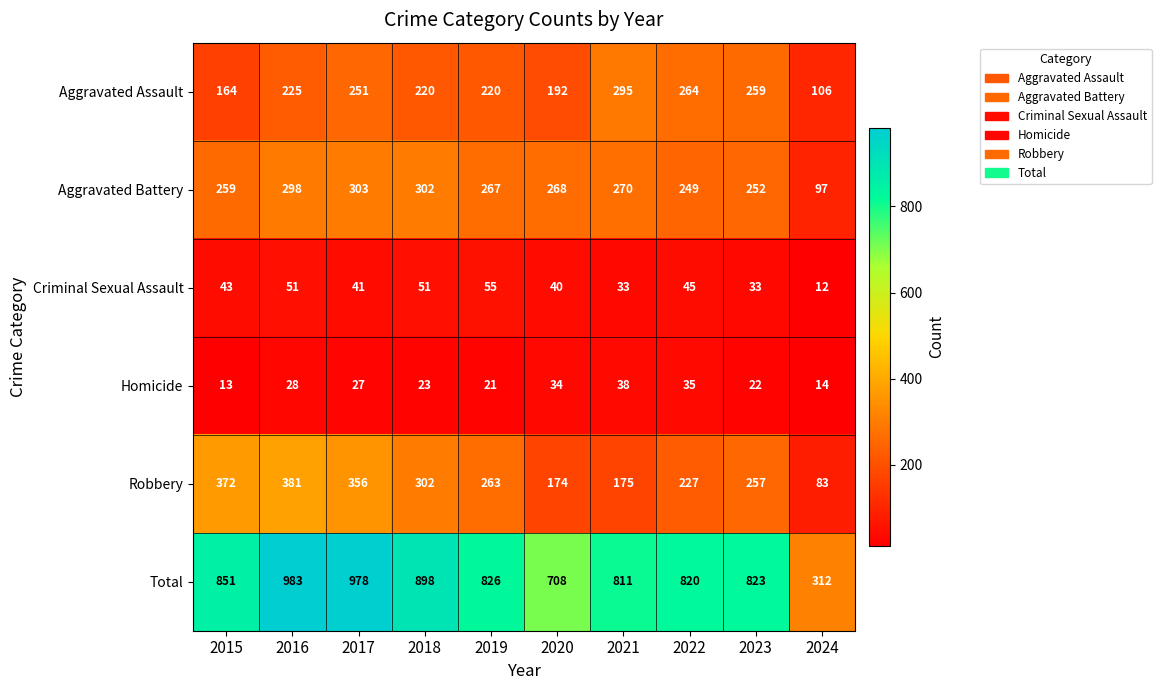

At which category does the chart reach its peak across all series?

2016